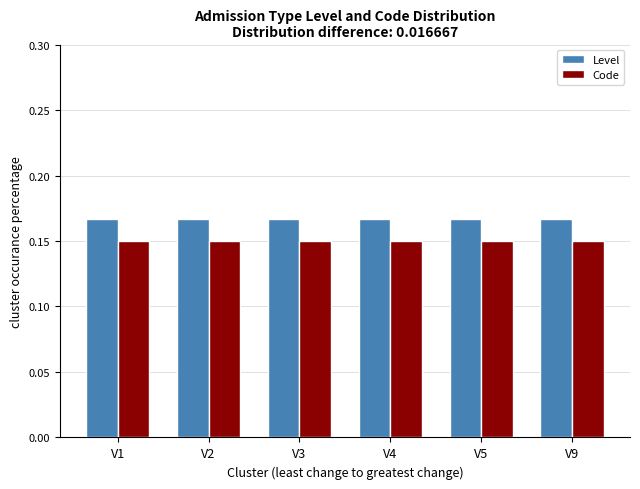

What is the sum of all Level values?

1.0